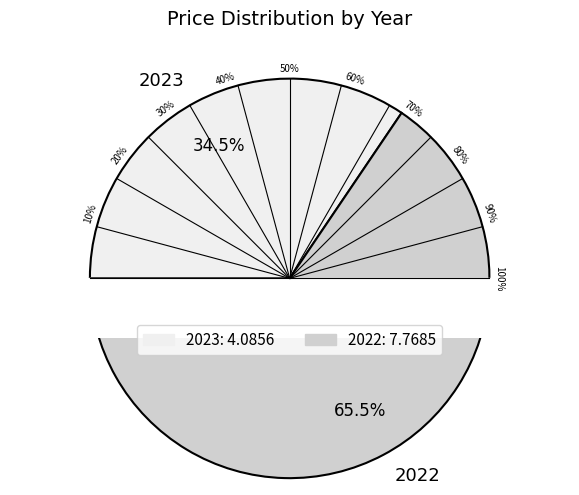

What is the change in value from 2023 to 2022?

+3.7